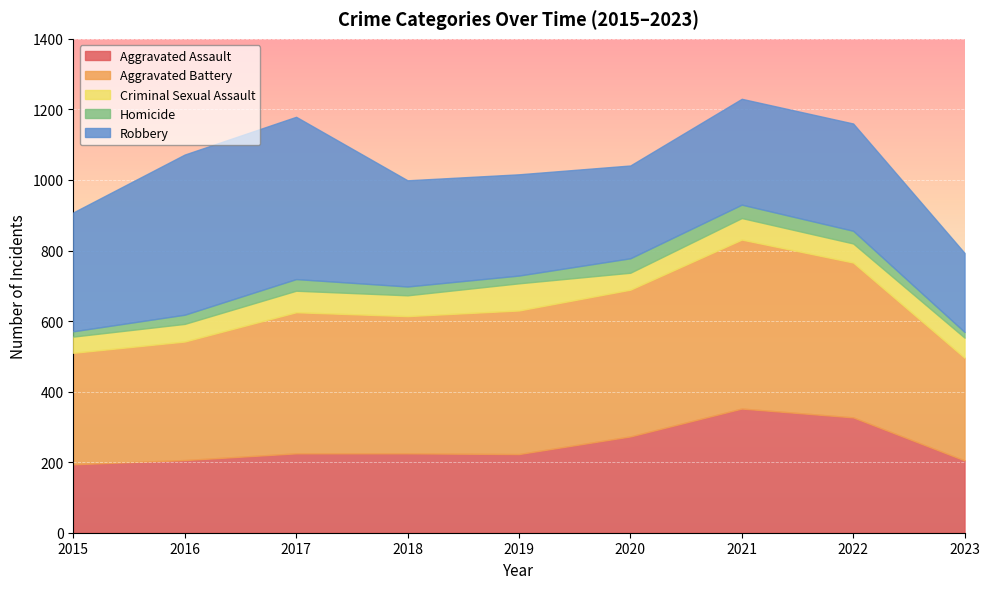

At which category is the sum across all series the highest?

2021